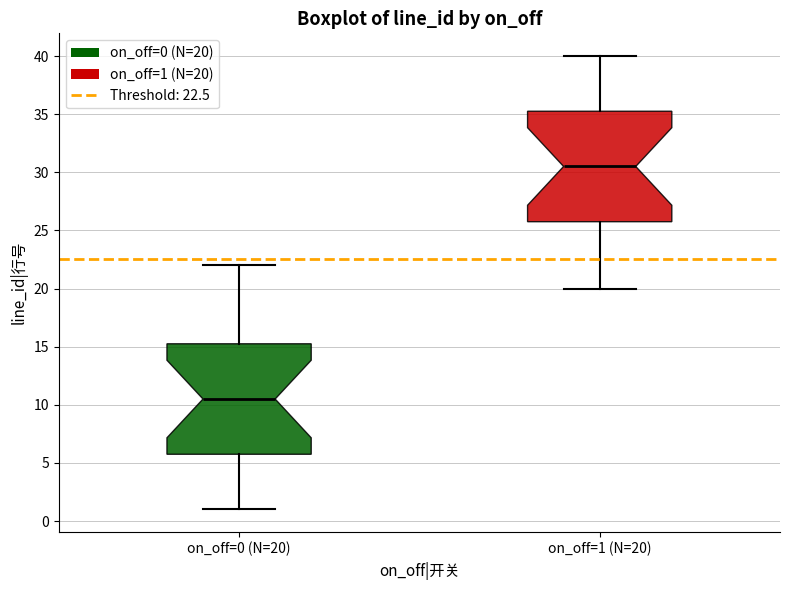

Which box has the highest median line?

on_off=1 (N=20)